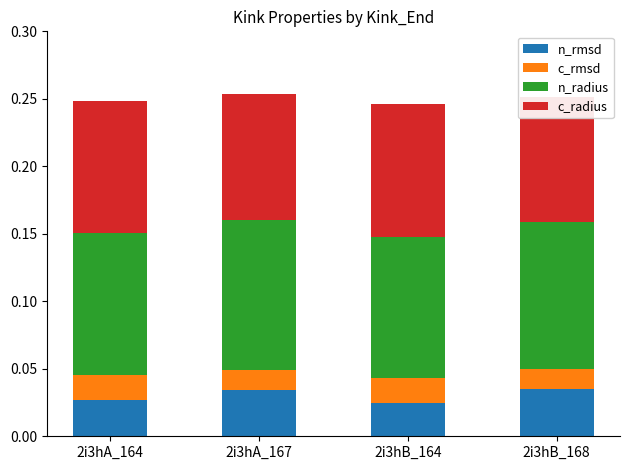

What position from the right is 2i3hB_164?

2